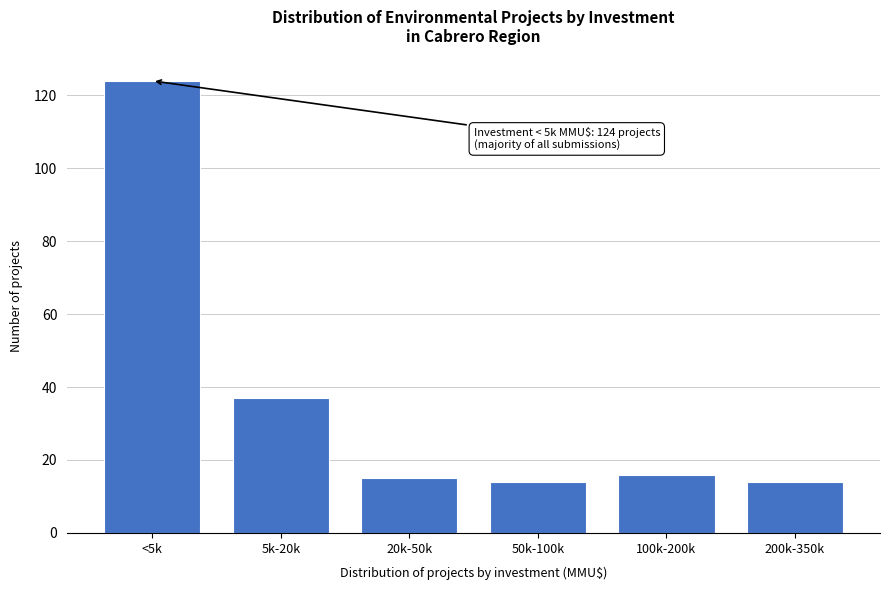

Reading right to left, extract all data points from this chart.

14	16	14	15	37	124